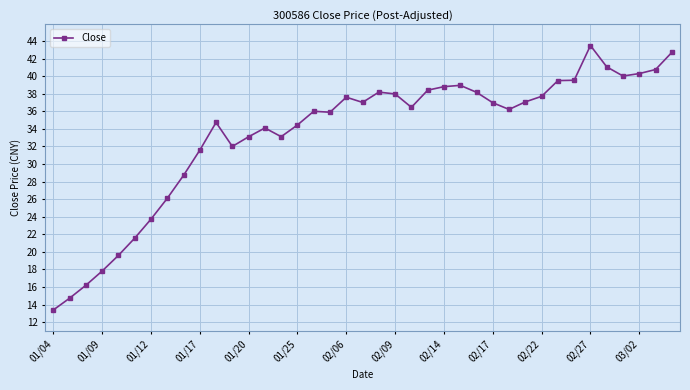

What is the average value?

33.4